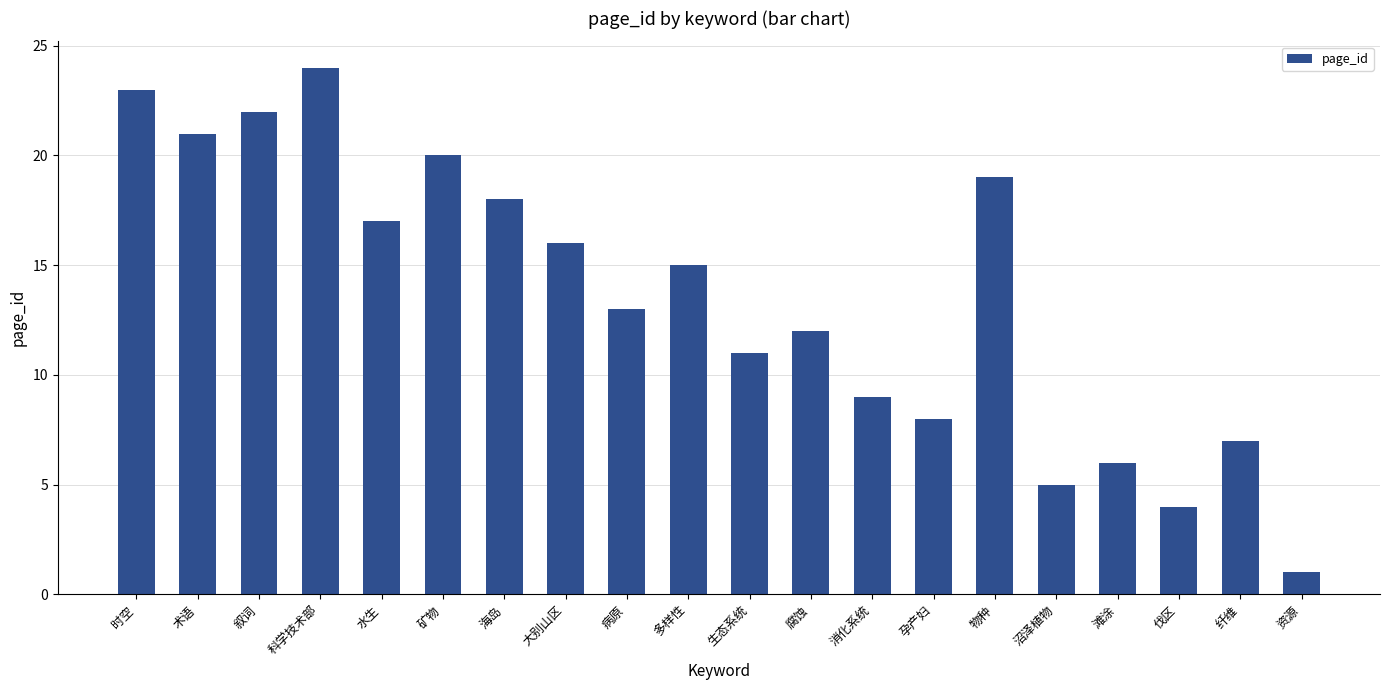

What is the difference between the values at 生态系统 and 科学技术部?

13